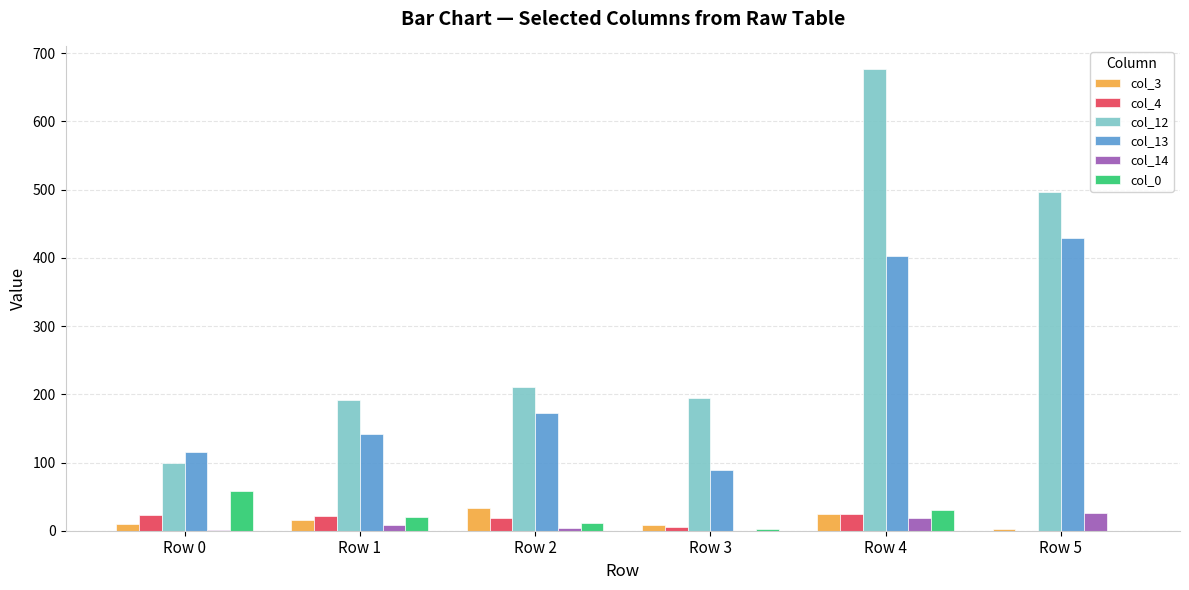

At which category does the chart reach its peak across all series?

Row 4